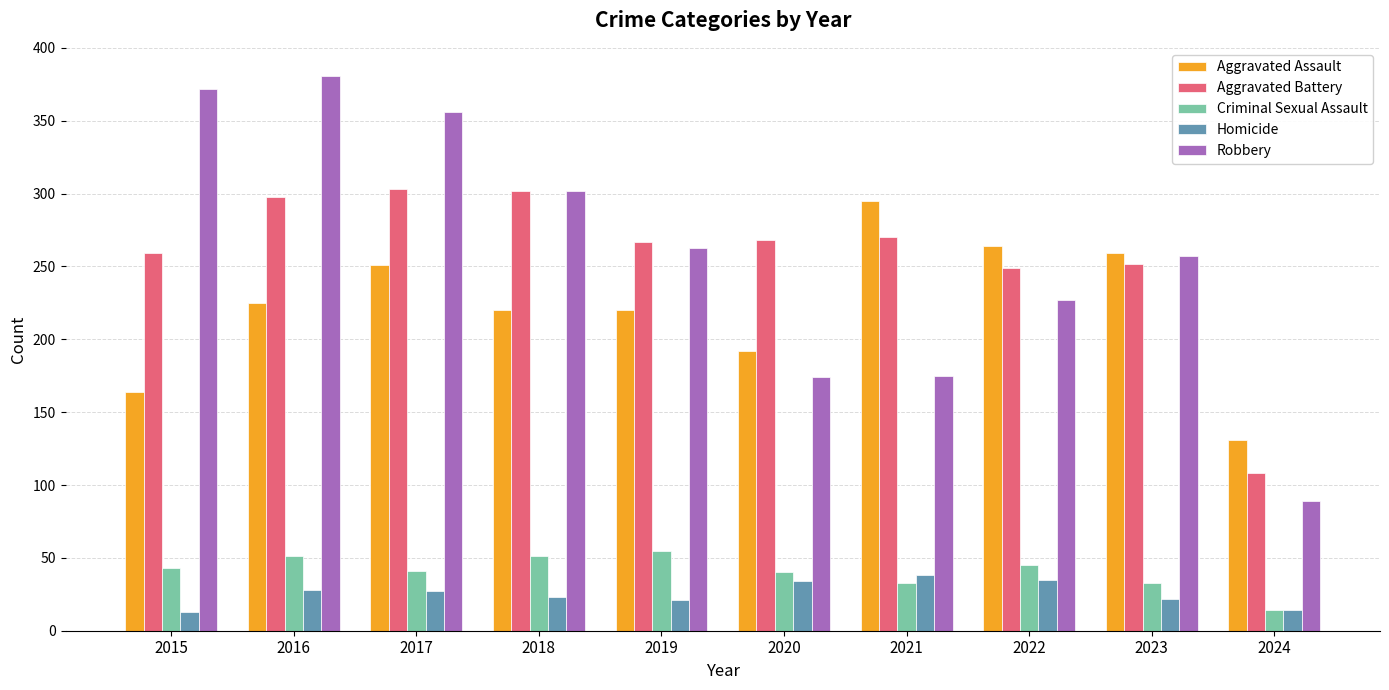

True or false: Homicide has a value of 22 at 2023.

True